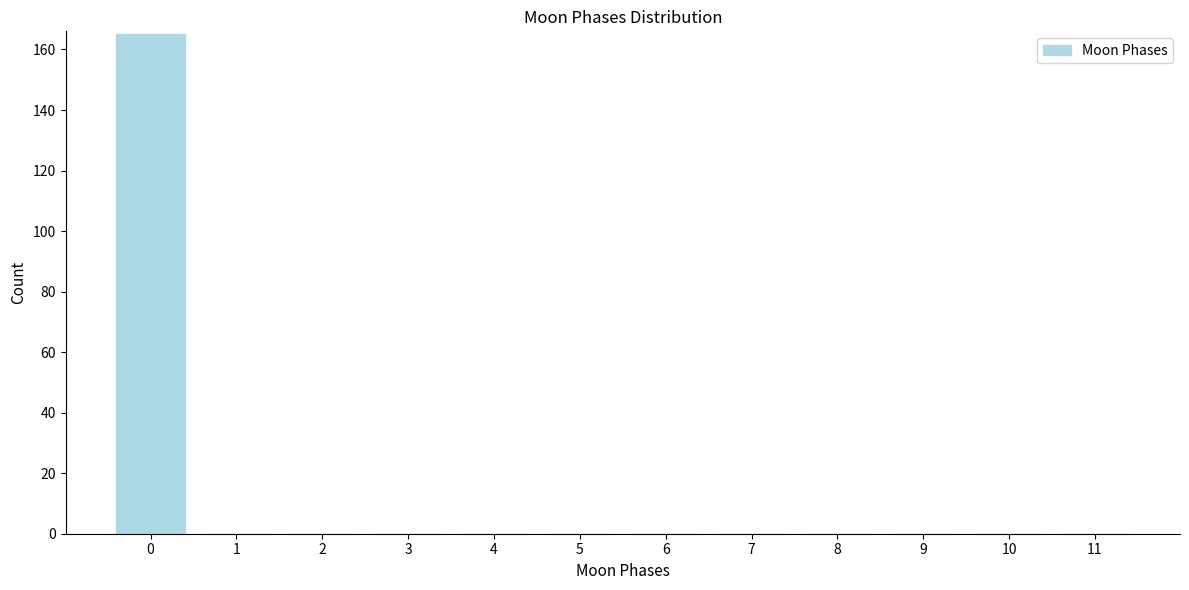

Reading left to right, list all the values displayed in this chart.

0=165	1=0	2=0	3=0	4=0	5=0	6=0	7=0	8=0	9=0	10=0	11=0